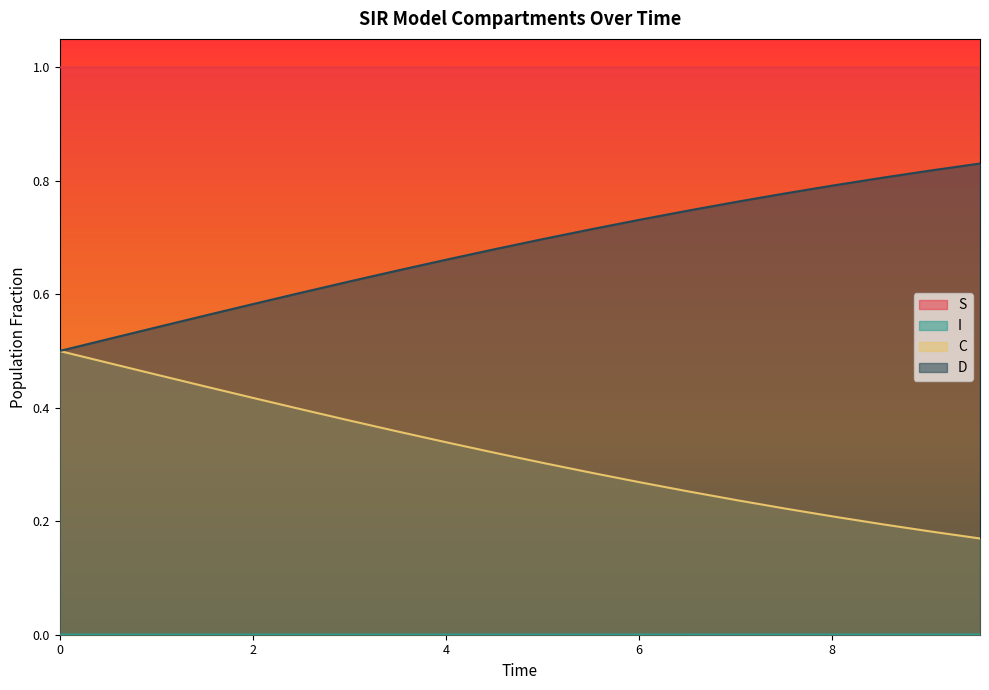

True or false: D and I cross at least once.

False